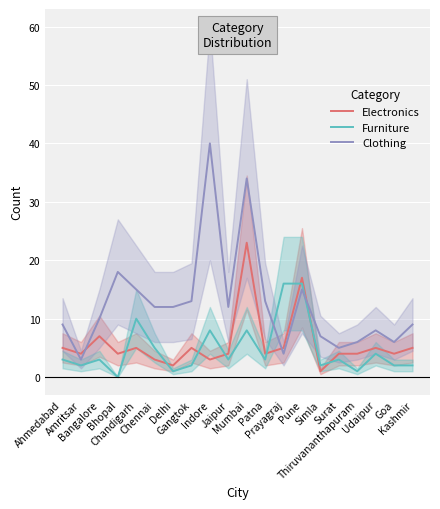

True or false: Furniture and Electronics intersect in this chart.

True